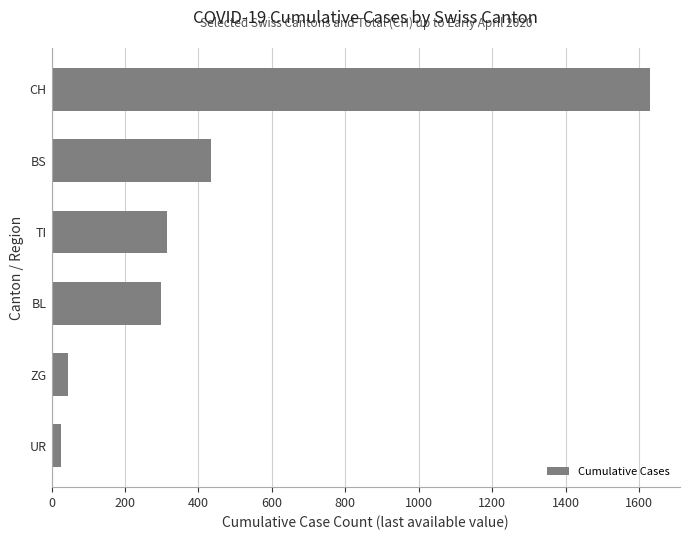

How many distinct data groups are displayed?

1